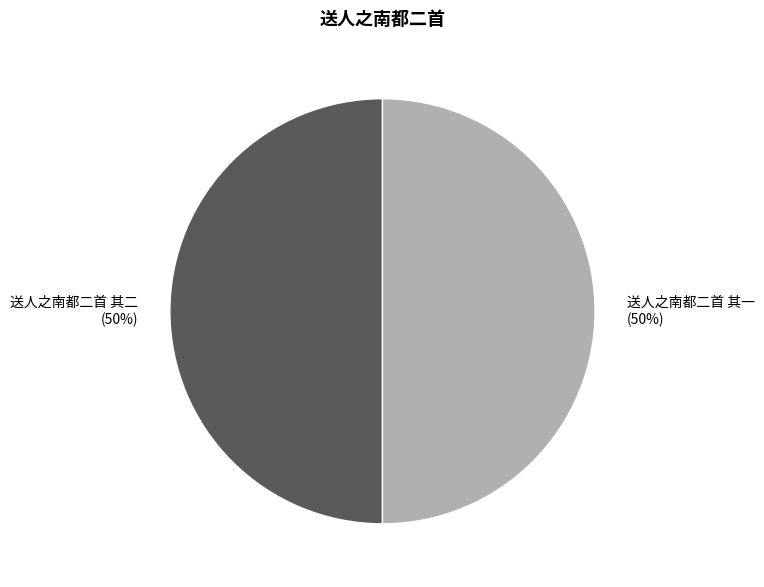

Is the sum of 送人之南都二首 其二 and 送人之南都二首 其一 greater than half?

Yes